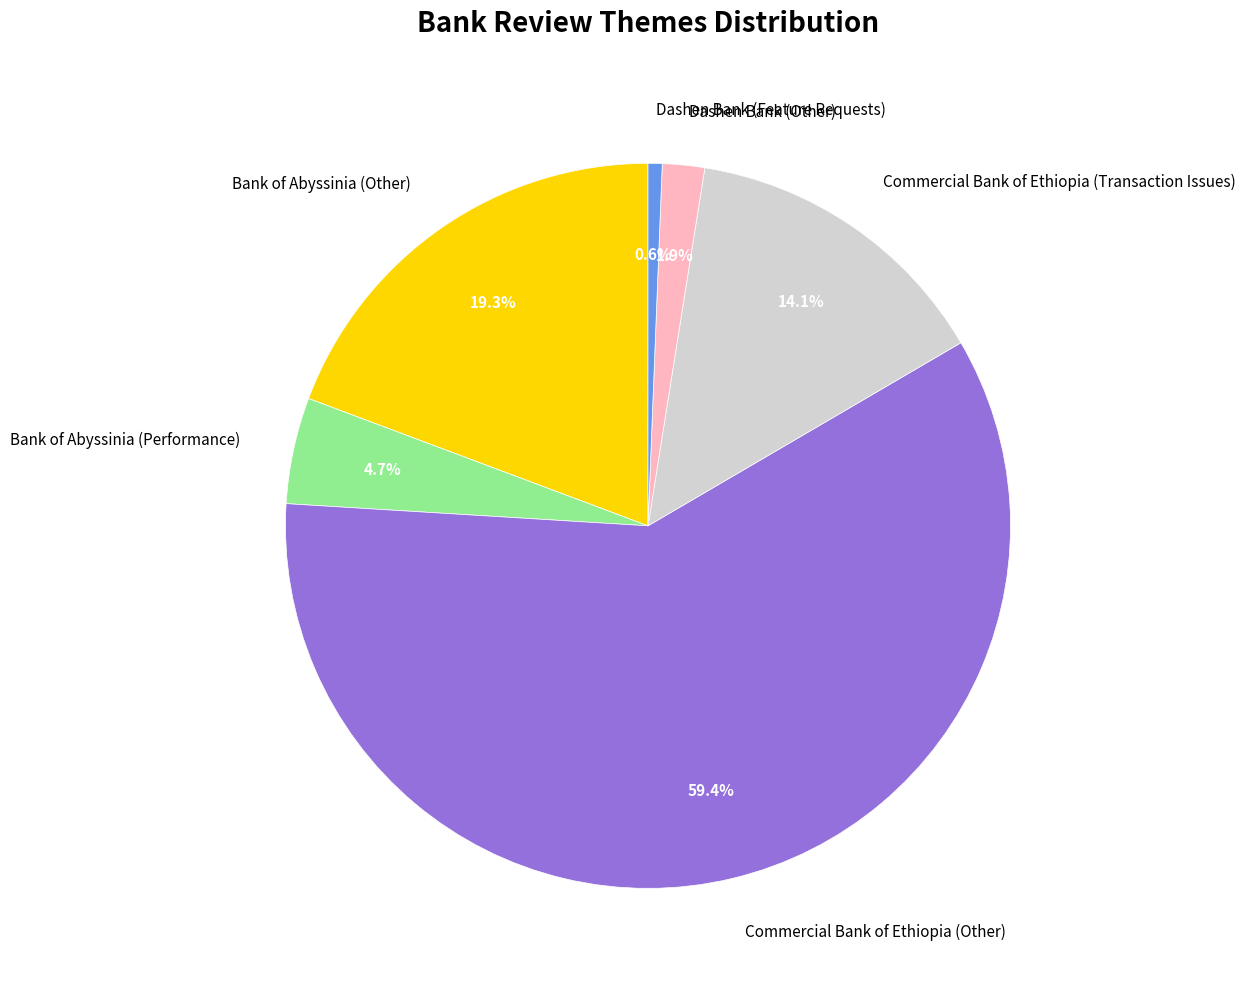

To the nearest percent, what is the average slice percentage?

17%